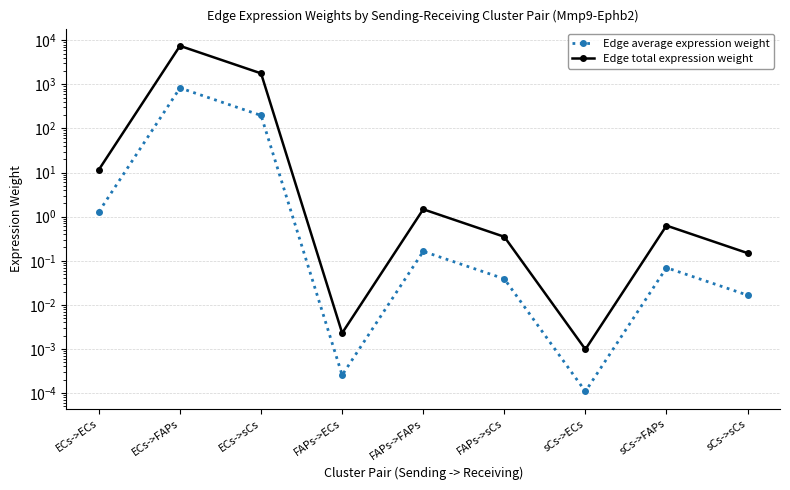

What is the value of the Edge total expression weight point at the 3rd from the left?

1776.9